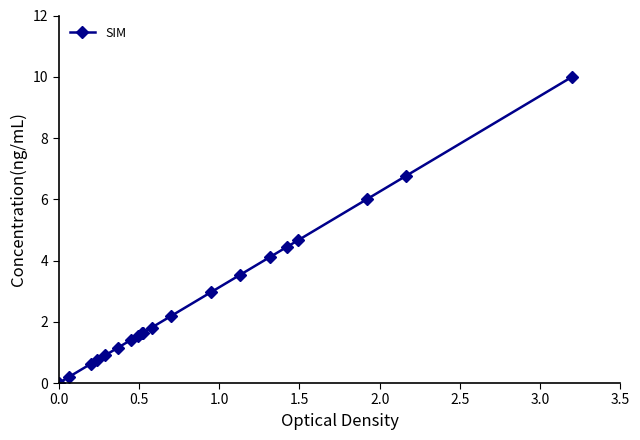

How many data points are less than 1?

5